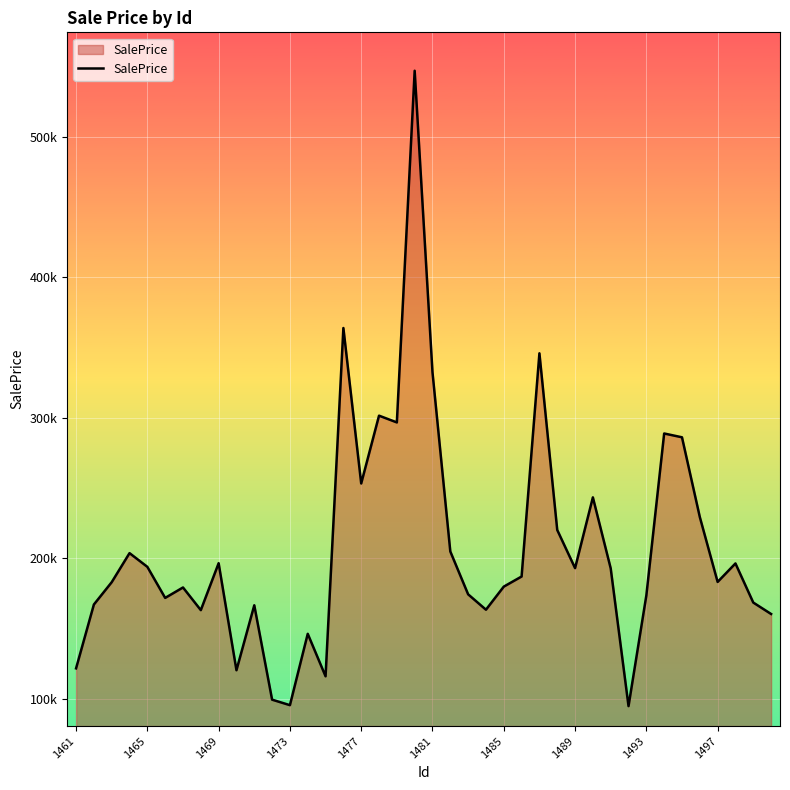

What is the maximum value shown in the chart?

547161.9